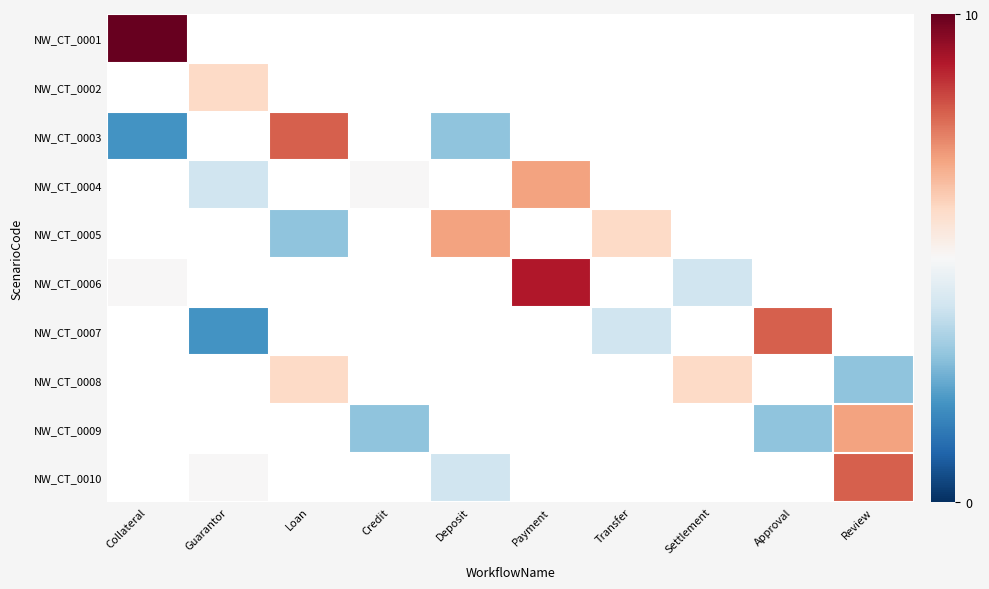

Which category has the lowest value in the NW_CT_0004 series?

Collateral